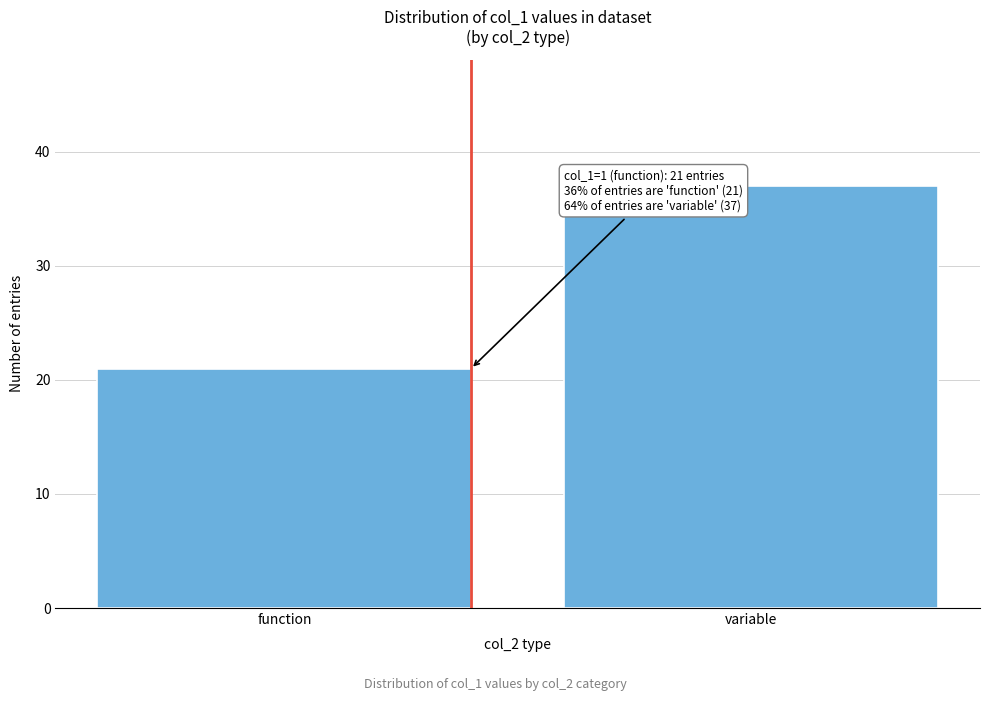

Reading left to right, what are all the values shown in this chart?

function=21	variable=37